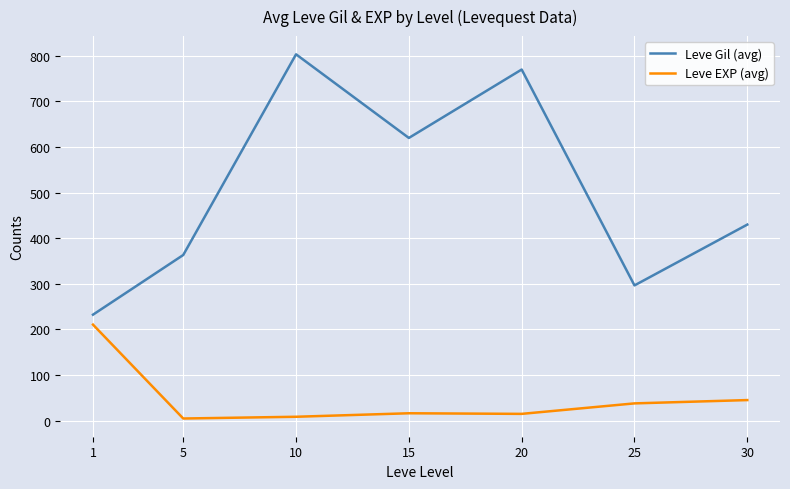

Where is the first local minimum for Leve Gil (avg)?

15